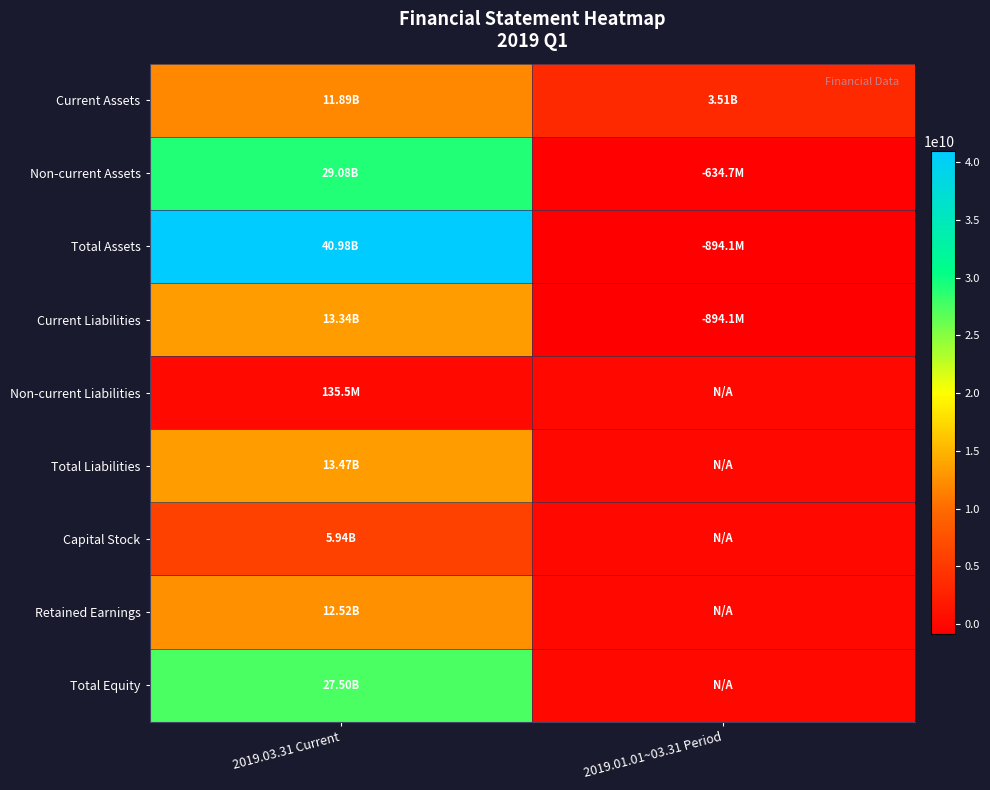

What is the spread (max minus min) of values at 2019.03.31 Current?

40840681326